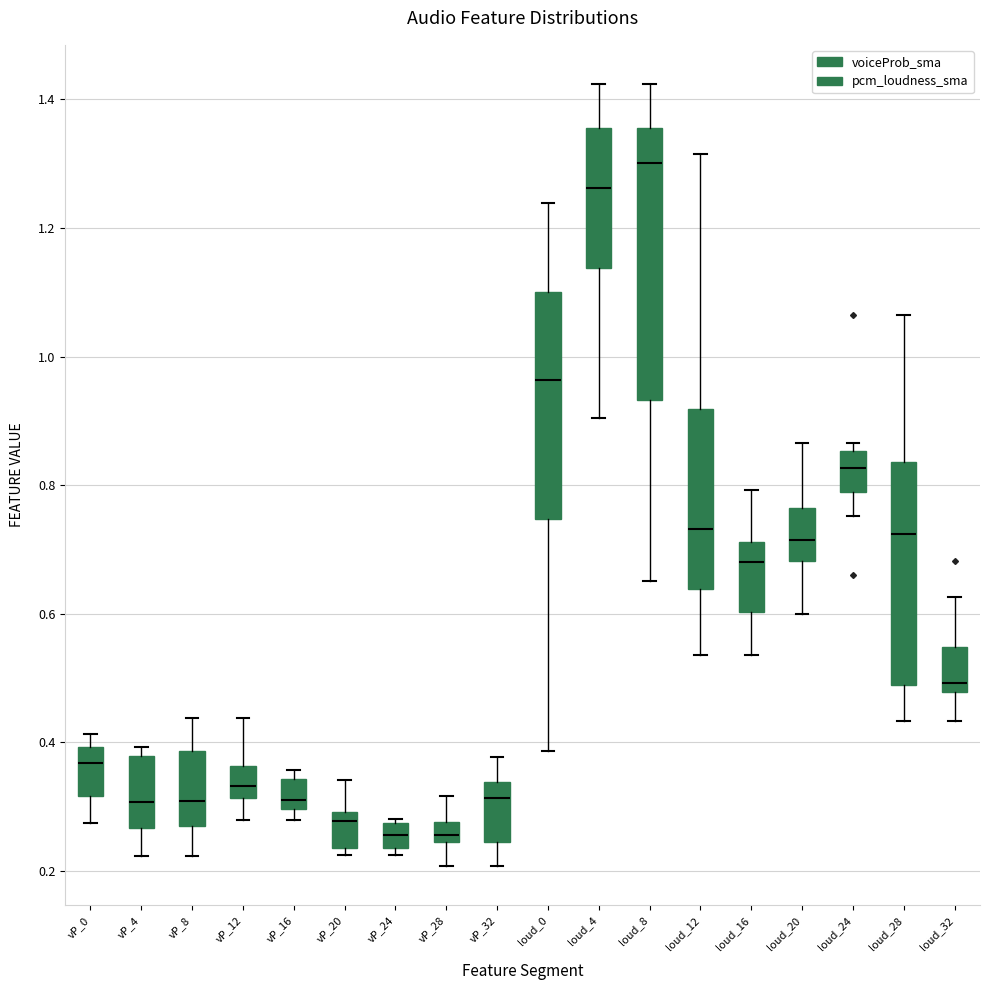

Where is the lower edge of the box for loud_12 on the y-axis? The values are not printed on the chart, so give them approximately, as read against the axis.

0.64